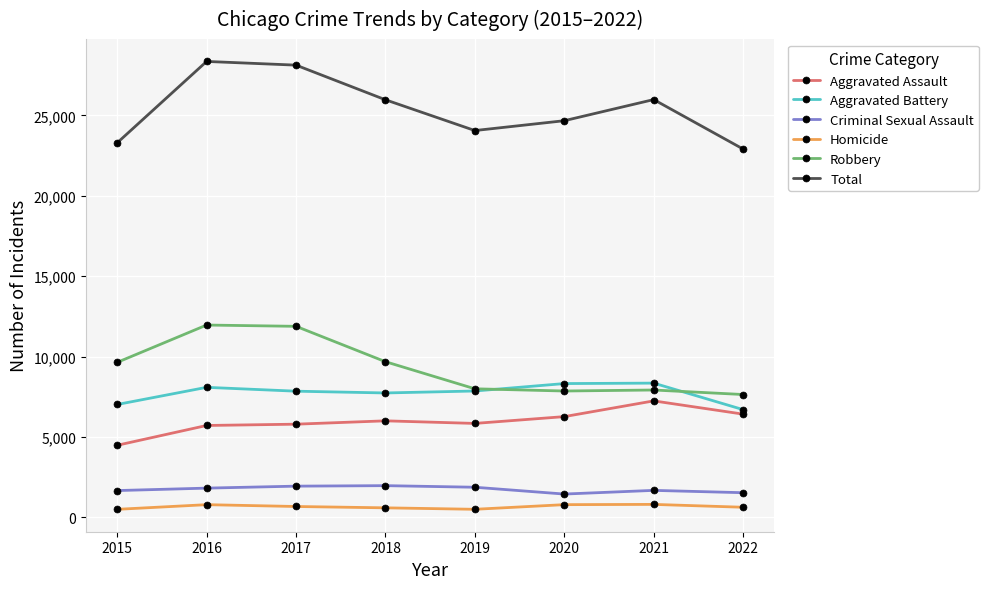

True or false: Aggravated Assault and Homicide intersect in this chart.

False